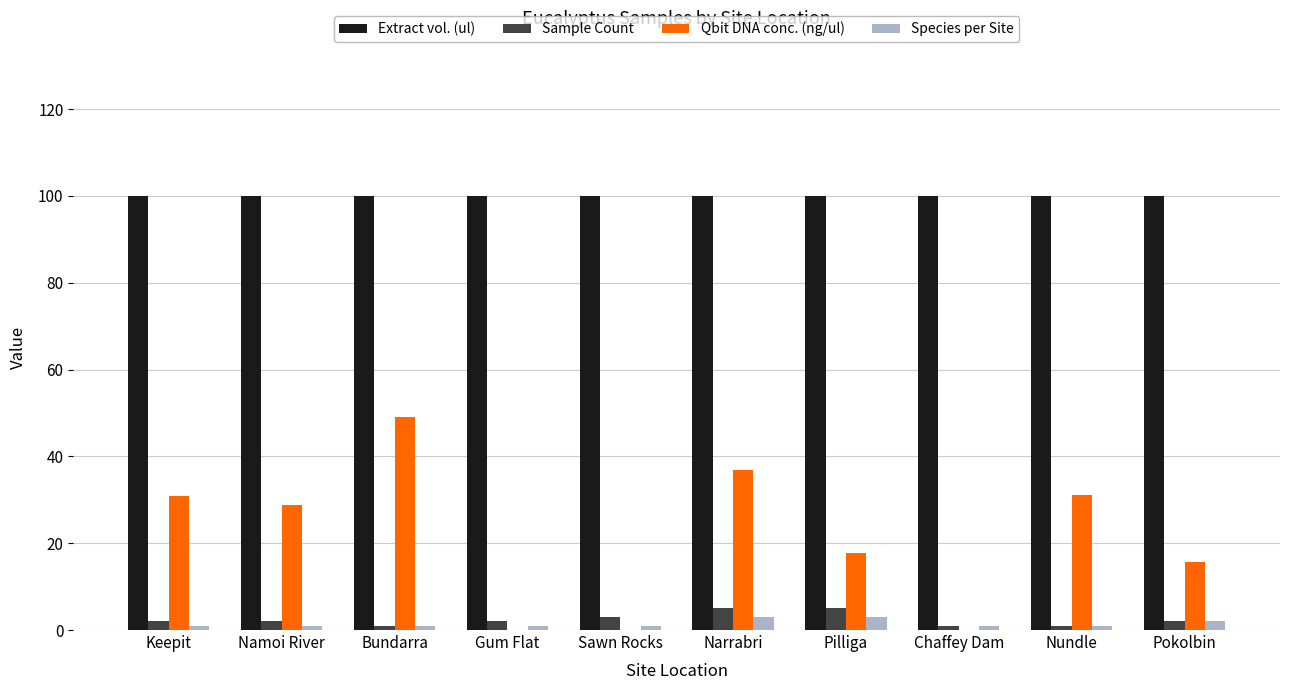

The Qbit DNA conc. (ng/ul) series shows 34.0 at Chaffey Dam. True or false?

False